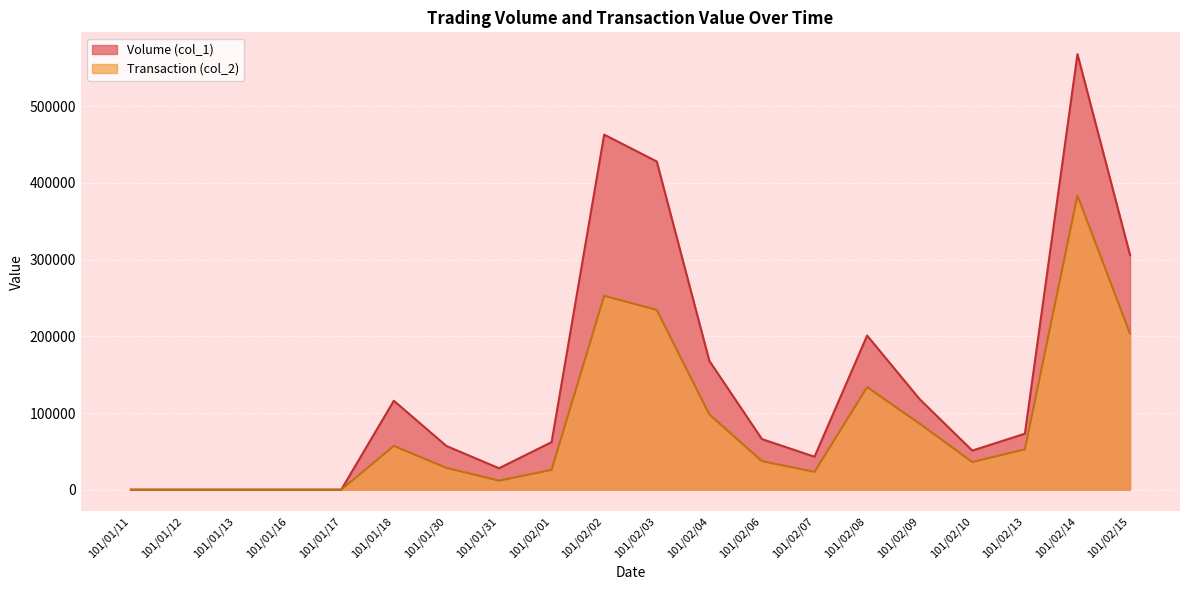

What is the total value across all series at 101/01/30?

85470